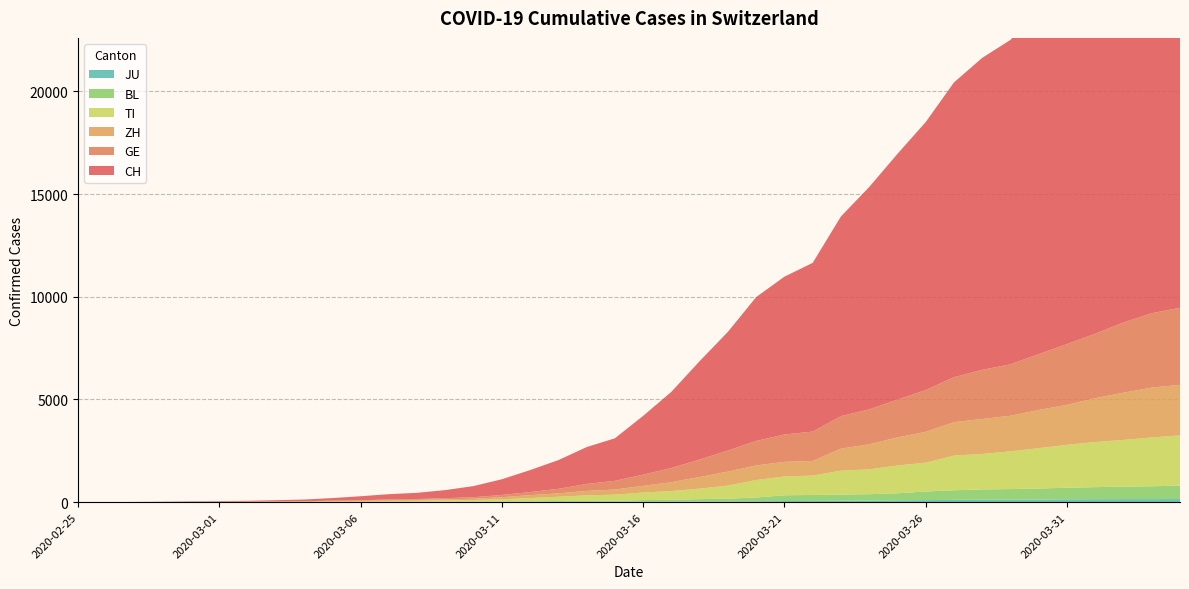

Reading left to right, extract all data points from this chart.

CH: 2020-02-25=0	2020-02-26=2	2020-02-27=6	2020-02-28=13	2020-02-29=23	2020-03-01=29	2020-03-02=40	2020-03-03=59	2020-03-04=83	2020-03-05=125	2020-03-06=197	2020-03-07=257	2020-03-08=303	2020-03-09=396	2020-03-10=542	2020-03-11=766	2020-03-12=1072	2020-03-13=1398	2020-03-14=1795	2020-03-15=2072	2020-03-16=2864	2020-03-17=3710	2020-03-18=4793	2020-03-19=5781	2020-03-20=7005	2020-03-21=7686	2020-03-22=8217	2020-03-23=9725	2020-03-24=10829	2020-03-25=11968	2020-03-26=13052	2020-03-27=14354	2020-03-28=15193	2020-03-29=15796	2020-03-30=16918	2020-03-31=17837	2020-04-01=18903	2020-04-02=19992	2020-04-03=20960	2020-04-04=21530
TI: 2020-02-25=0	2020-02-26=1	2020-02-27=1	2020-02-28=1	2020-02-29=2	2020-03-01=2	2020-03-02=4	2020-03-03=8	2020-03-04=13	2020-03-05=25	2020-03-06=28	2020-03-07=41	2020-03-08=49	2020-03-09=61	2020-03-10=75	2020-03-11=108	2020-03-12=163	2020-03-13=206	2020-03-14=265	2020-03-15=293	2020-03-16=368	2020-03-17=426	2020-03-18=511	2020-03-19=638	2020-03-20=849	2020-03-21=916	2020-03-22=945	2020-03-23=1162	2020-03-24=1209	2020-03-25=1354	2020-03-26=1401	2020-03-27=1688	2020-03-28=1727	2020-03-29=1837	2020-03-30=1962	2020-03-31=2091	2020-04-01=2195	2020-04-02=2271	2020-04-03=2377	2020-04-04=2442
GE: 2020-02-25=0	2020-02-26=1	2020-02-27=1	2020-02-28=4	2020-02-29=8	2020-03-01=9	2020-03-02=10	2020-03-03=13	2020-03-04=14	2020-03-05=17	2020-03-06=25	2020-03-07=38	2020-03-08=40	2020-03-09=56	2020-03-10=76	2020-03-11=109	2020-03-12=150	2020-03-13=222	2020-03-14=340	2020-03-15=423	2020-03-16=544	2020-03-17=692	2020-03-18=848	2020-03-19=1027	2020-03-20=1194	2020-03-21=1331	2020-03-22=1430	2020-03-23=1582	2020-03-24=1699	2020-03-25=1837	2020-03-26=2033	2020-03-27=2190	2020-03-28=2393	2020-03-29=2505	2020-03-30=2721	2020-03-31=2958	2020-04-01=3137	2020-04-02=3420	2020-04-03=3621	2020-04-04=3753
ZH: 2020-02-25=0	2020-02-26=0	2020-02-27=2	2020-02-28=2	2020-02-29=6	2020-03-01=7	2020-03-02=10	2020-03-03=13	2020-03-04=15	2020-03-05=23	2020-03-06=29	2020-03-07=34	2020-03-08=40	2020-03-09=49	2020-03-10=62	2020-03-11=101	2020-03-12=140	2020-03-13=163	2020-03-14=218	2020-03-15=250	2020-03-16=326	2020-03-17=429	2020-03-18=568	2020-03-19=679	2020-03-20=711	2020-03-21=711	2020-03-22=711	2020-03-23=1073	2020-03-24=1221	2020-03-25=1368	2020-03-26=1500	2020-03-27=1627	2020-03-28=1701	2020-03-29=1733	2020-03-30=1859	2020-03-31=1947	2020-04-01=2136	2020-04-02=2300	2020-04-03=2428	2020-04-04=2461
BL: 2020-02-25=0	2020-02-26=0	2020-02-27=0	2020-02-28=1	2020-02-29=2	2020-03-01=2	2020-03-02=2	2020-03-03=2	2020-03-04=2	2020-03-05=6	2020-03-06=6	2020-03-07=15	2020-03-08=19	2020-03-09=20	2020-03-10=22	2020-03-11=26	2020-03-12=26	2020-03-13=42	2020-03-14=47	2020-03-15=54	2020-03-16=76	2020-03-17=89	2020-03-18=116	2020-03-19=134	2020-03-20=184	2020-03-21=282	2020-03-22=289	2020-03-23=302	2020-03-24=306	2020-03-25=341	2020-03-26=422	2020-03-27=466	2020-03-28=502	2020-03-29=511	2020-03-30=539	2020-03-31=561	2020-04-01=588	2020-04-02=610	2020-04-03=625	2020-04-04=656
JU: 2020-02-25=0	2020-02-26=0	2020-02-27=1	2020-02-28=1	2020-02-29=1	2020-03-01=1	2020-03-02=1	2020-03-03=2	2020-03-04=2	2020-03-05=4	2020-03-06=4	2020-03-07=5	2020-03-08=5	2020-03-09=7	2020-03-10=7	2020-03-11=7	2020-03-12=12	2020-03-13=17	2020-03-14=18	2020-03-15=19	2020-03-16=25	2020-03-17=29	2020-03-18=32	2020-03-19=36	2020-03-20=44	2020-03-21=54	2020-03-22=61	2020-03-23=69	2020-03-24=82	2020-03-25=92	2020-03-26=100	2020-03-27=114	2020-03-28=119	2020-03-29=127	2020-03-30=128	2020-03-31=140	2020-04-01=145	2020-04-02=149	2020-04-03=149	2020-04-04=154